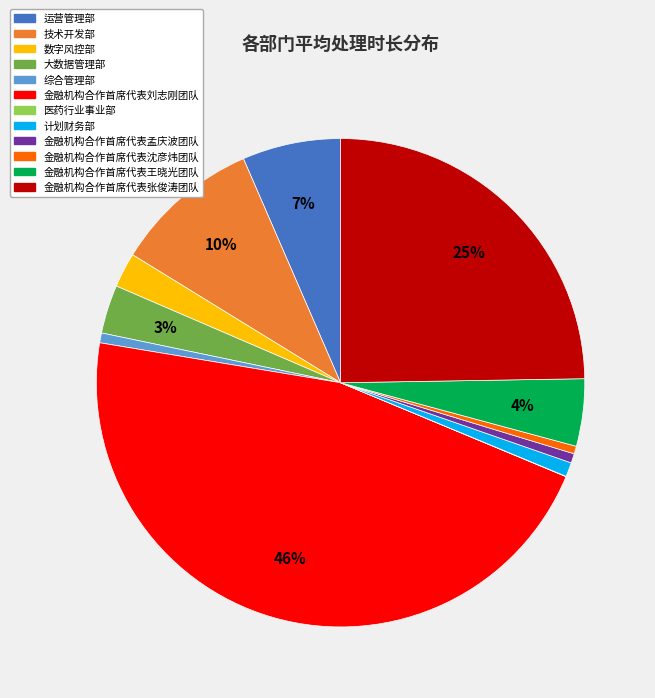

To the nearest percent, what is the average slice percentage?

8%